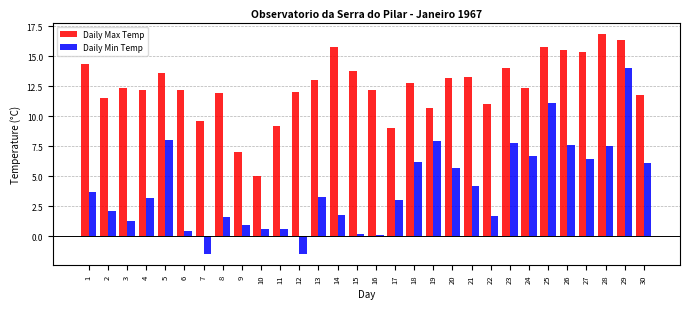

What is the average value of the Daily Max Temp series?

12.5